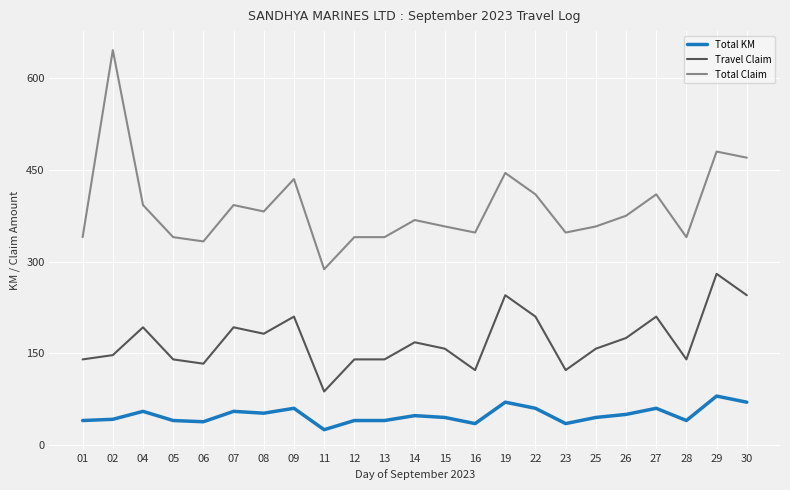

Which category has the highest value in the Travel Claim series?

29